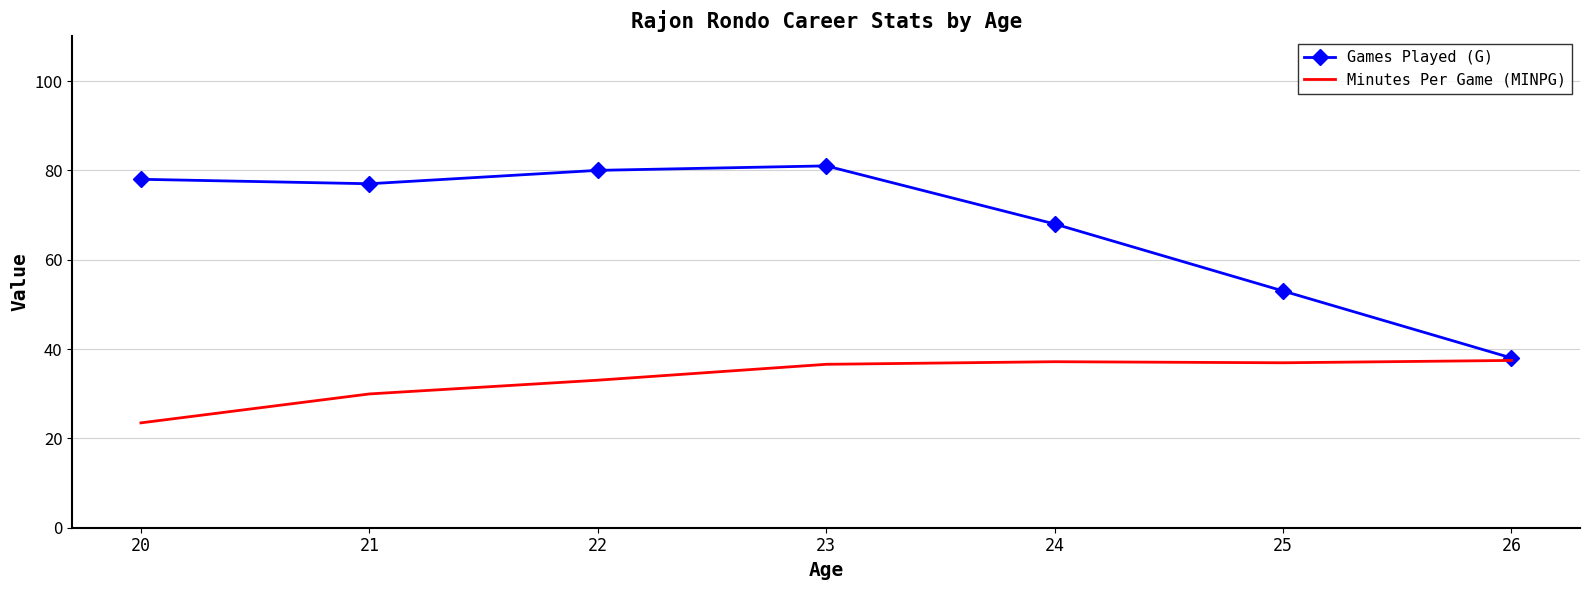

At which label does Minutes Per Game (MINPG) first exceed 36?

23